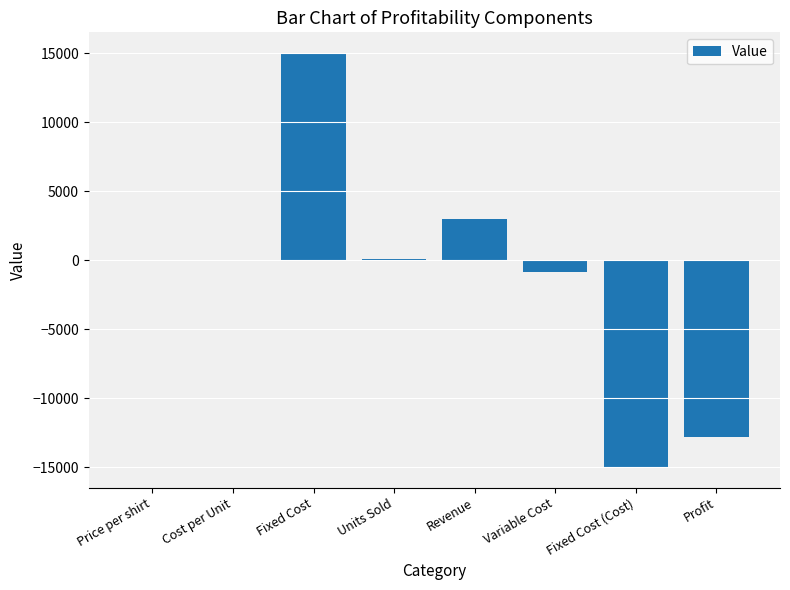

What is the greatest value displayed?

15000.0